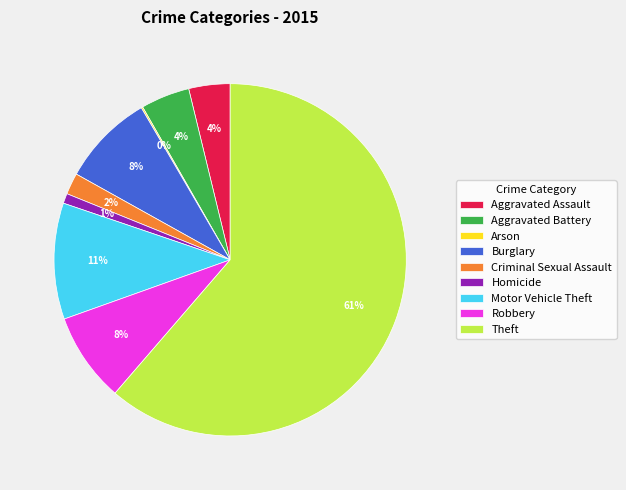

Between Burglary and Motor Vehicle Theft, which is larger?

Motor Vehicle Theft